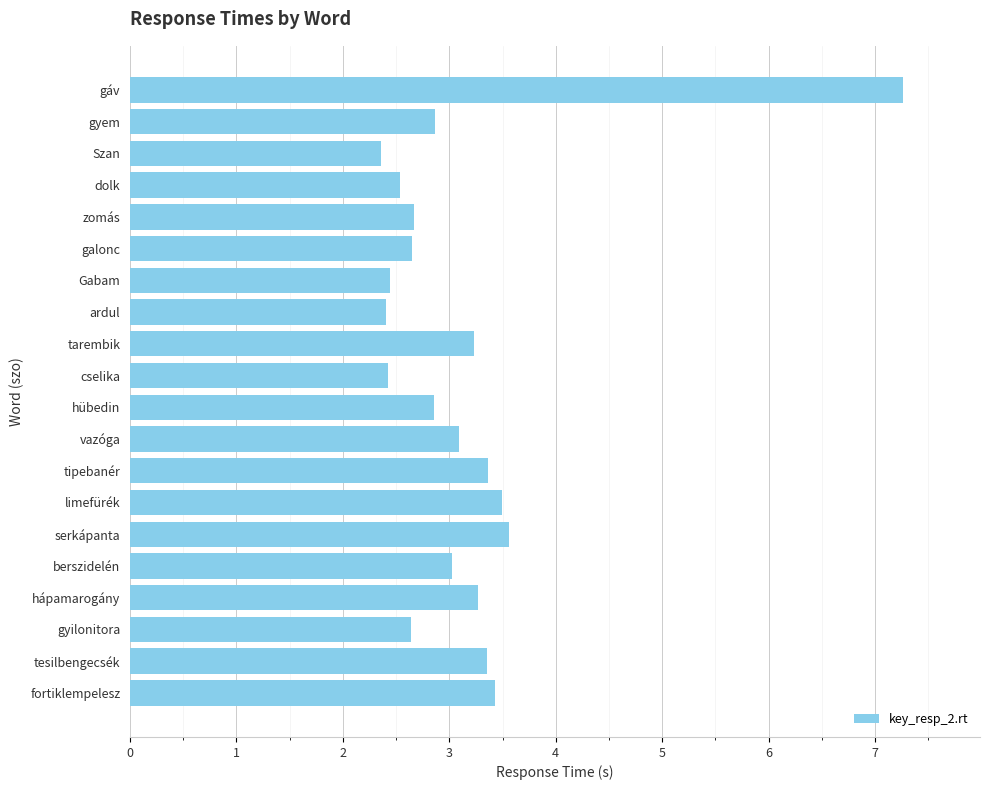

Read the value at gyilonitora.

2.6